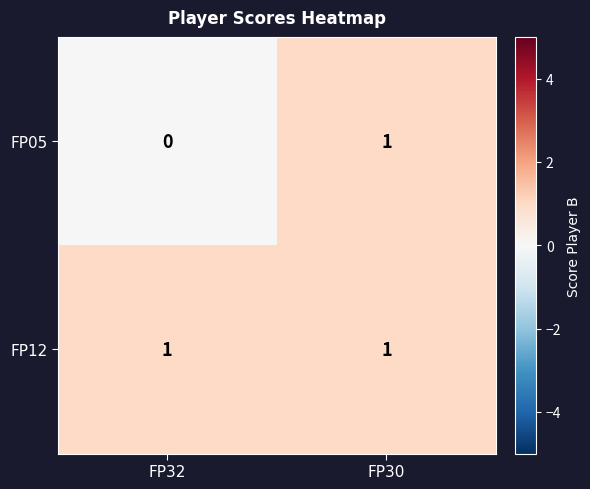

True or false: FP05 has a value of 0 at FP32.

True